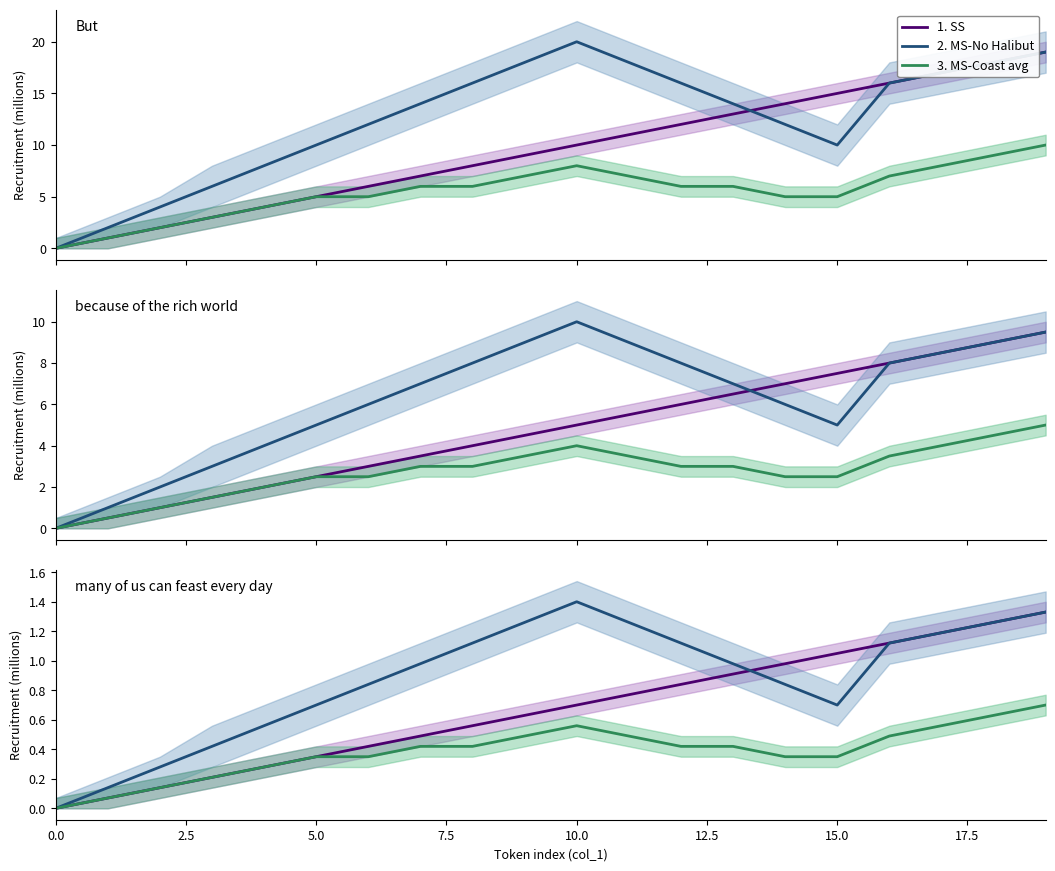

Which has a higher value, 17 or 10?

17